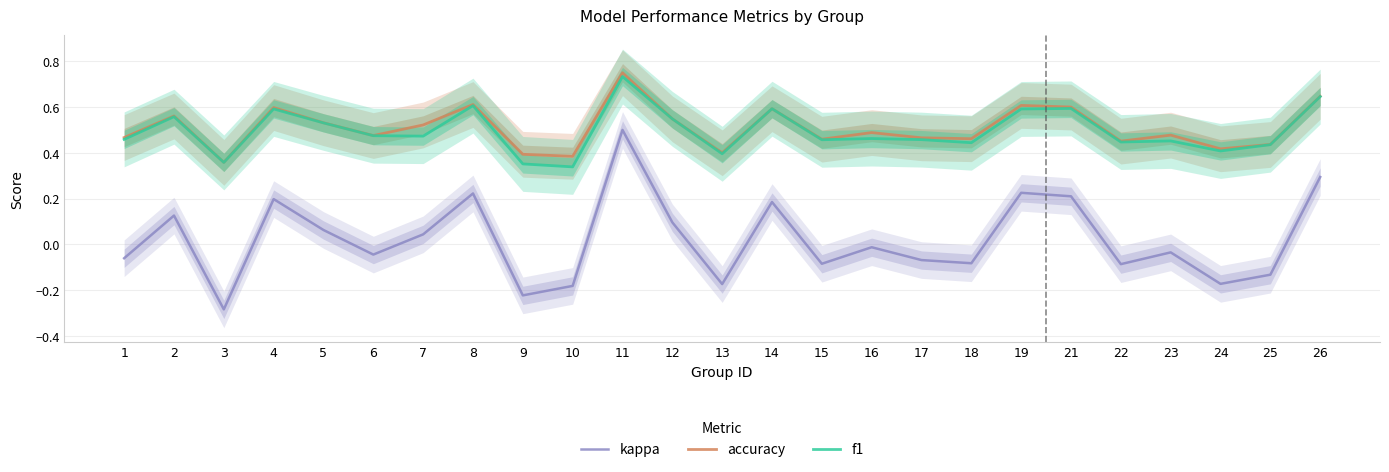

Reading right to left, transcribe all the data shown in this chart.

kappa: 26=0.3	25=-0.1	24=-0.2	23=-0.0	22=-0.1	21=0.2	19=0.2	18=-0.1	17=-0.1	16=-0.0	15=-0.1	14=0.2	13=-0.2	12=0.1	11=0.5	10=-0.2	9=-0.2	8=0.2	7=0.0	6=-0.0	5=0.1	4=0.2	3=-0.3	2=0.1	1=-0.1
accuracy: 26=0.6	25=0.4	24=0.4	23=0.5	22=0.5	21=0.6	19=0.6	18=0.5	17=0.5	16=0.5	15=0.5	14=0.6	13=0.4	12=0.5	11=0.8	10=0.4	9=0.4	8=0.6	7=0.5	6=0.5	5=0.5	4=0.6	3=0.4	2=0.6	1=0.5
f1: 26=0.6	25=0.4	24=0.4	23=0.5	22=0.4	21=0.6	19=0.6	18=0.4	17=0.5	16=0.5	15=0.5	14=0.6	13=0.4	12=0.5	11=0.7	10=0.3	9=0.4	8=0.6	7=0.5	6=0.5	5=0.5	4=0.6	3=0.4	2=0.6	1=0.5